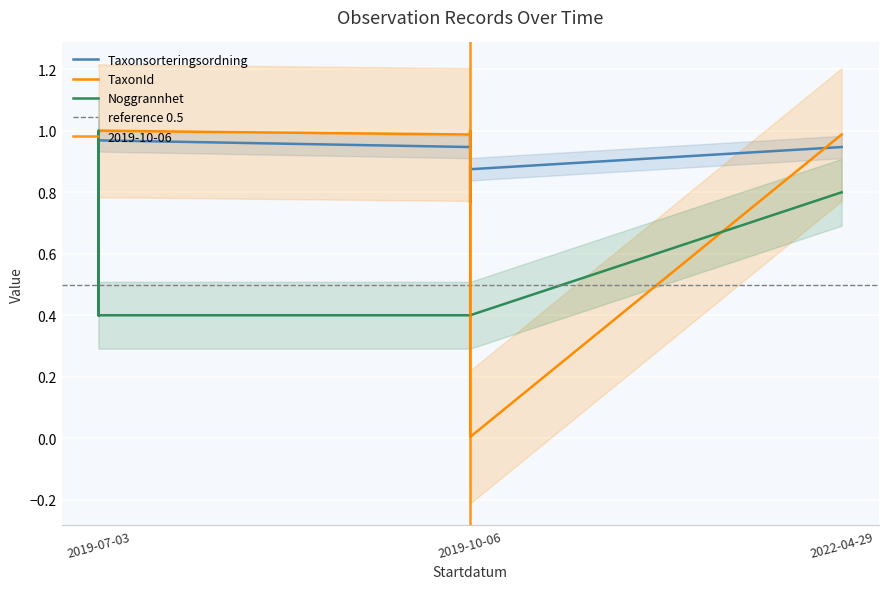

At which category is the sum across all series the highest?

2019-07-03